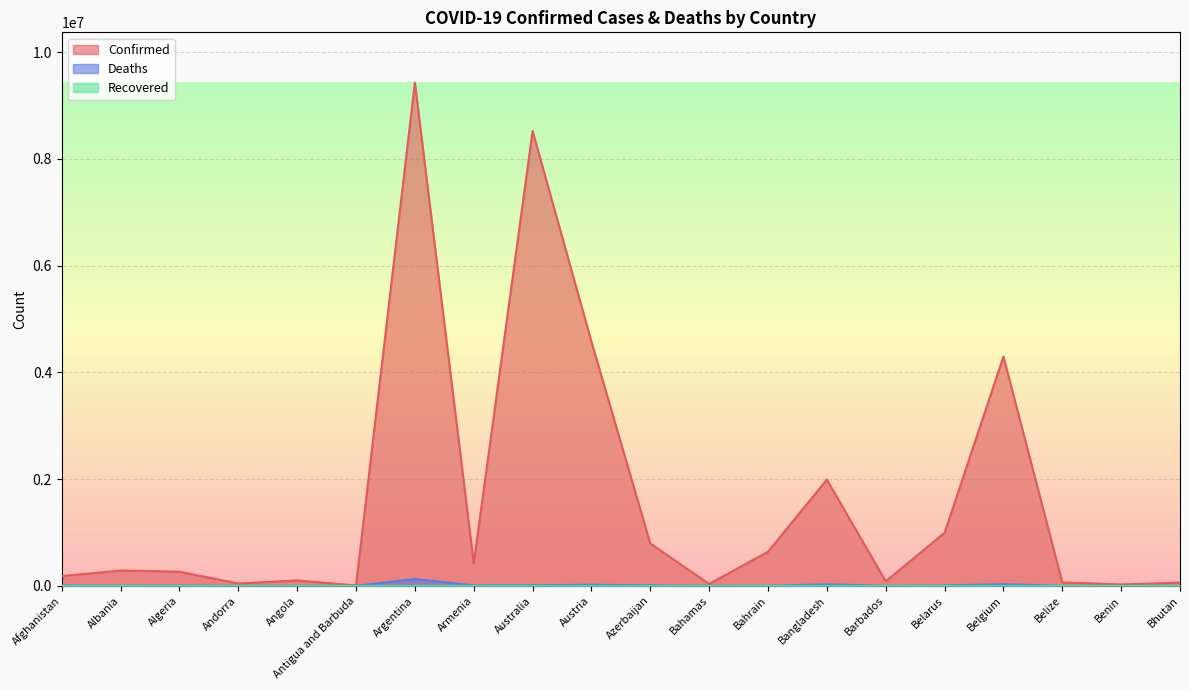

What is the value of the Confirmed point at the 1st from the left?

183268